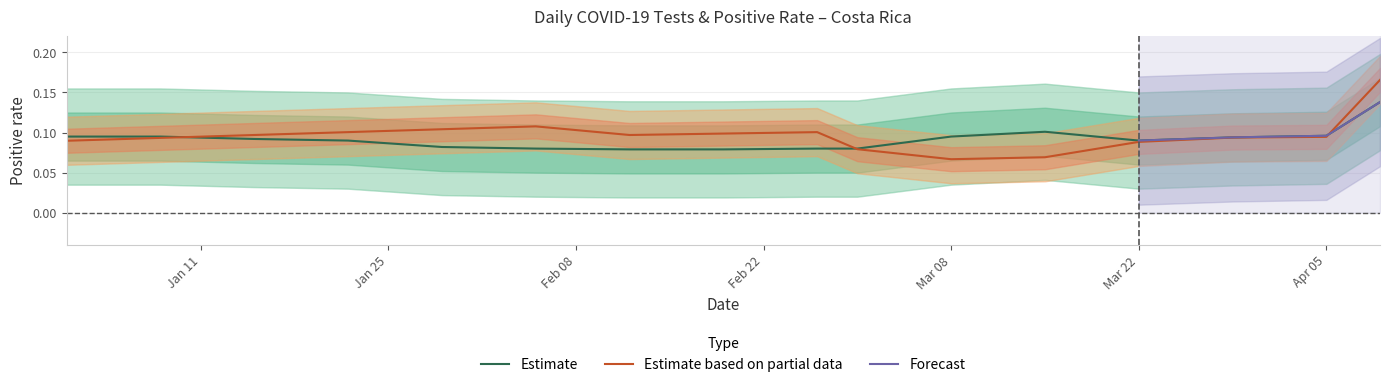

Does the chart display data point markers on the line(s)?

No